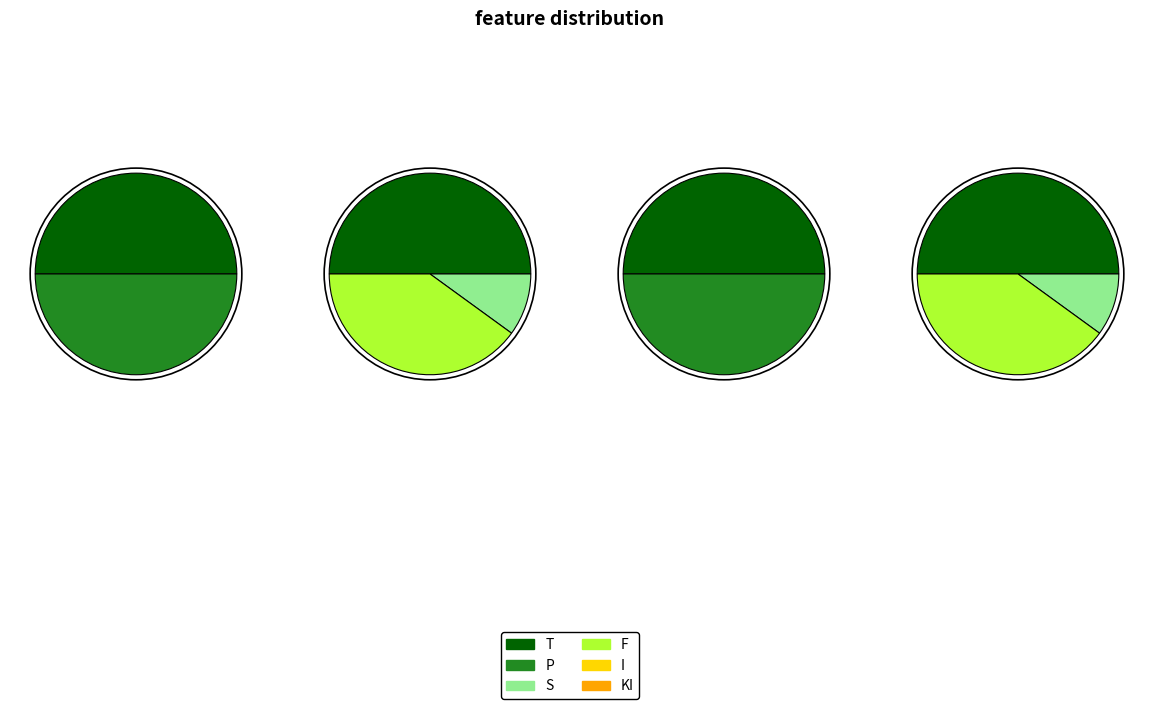

How many segments does this pie chart have?

6